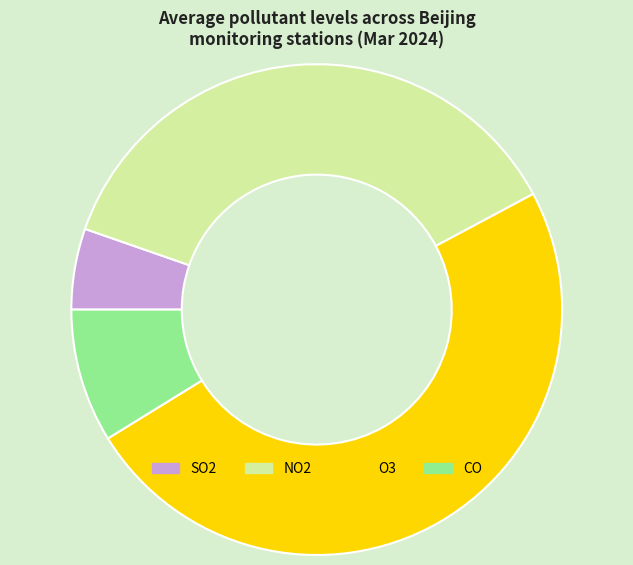

Do SO2 and CO together represent more than half of the pie?

No